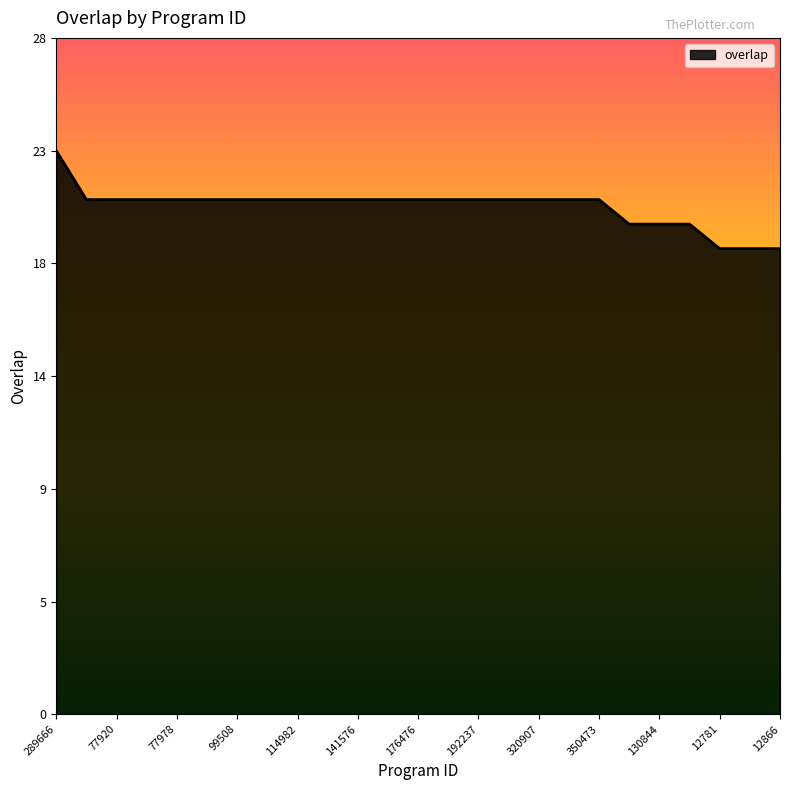

How many values are between 21 and 22?

18